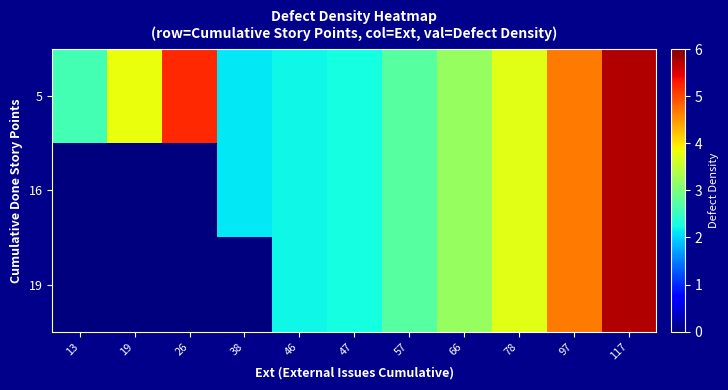

Reading left to right, extract all data points from this chart.

5: 13=2.6	19=3.8	26=5.2	38=2.1	46=2.2	47=2.3	57=2.7	66=3.2	78=3.7	97=4.7	117=5.7
16: 13=0.0	19=0.0	26=0.0	38=2.1	46=2.2	47=2.3	57=2.7	66=3.2	78=3.7	97=4.7	117=5.7
19: 13=0.0	19=0.0	26=0.0	38=0.0	46=2.2	47=2.3	57=2.7	66=3.2	78=3.7	97=4.7	117=5.7